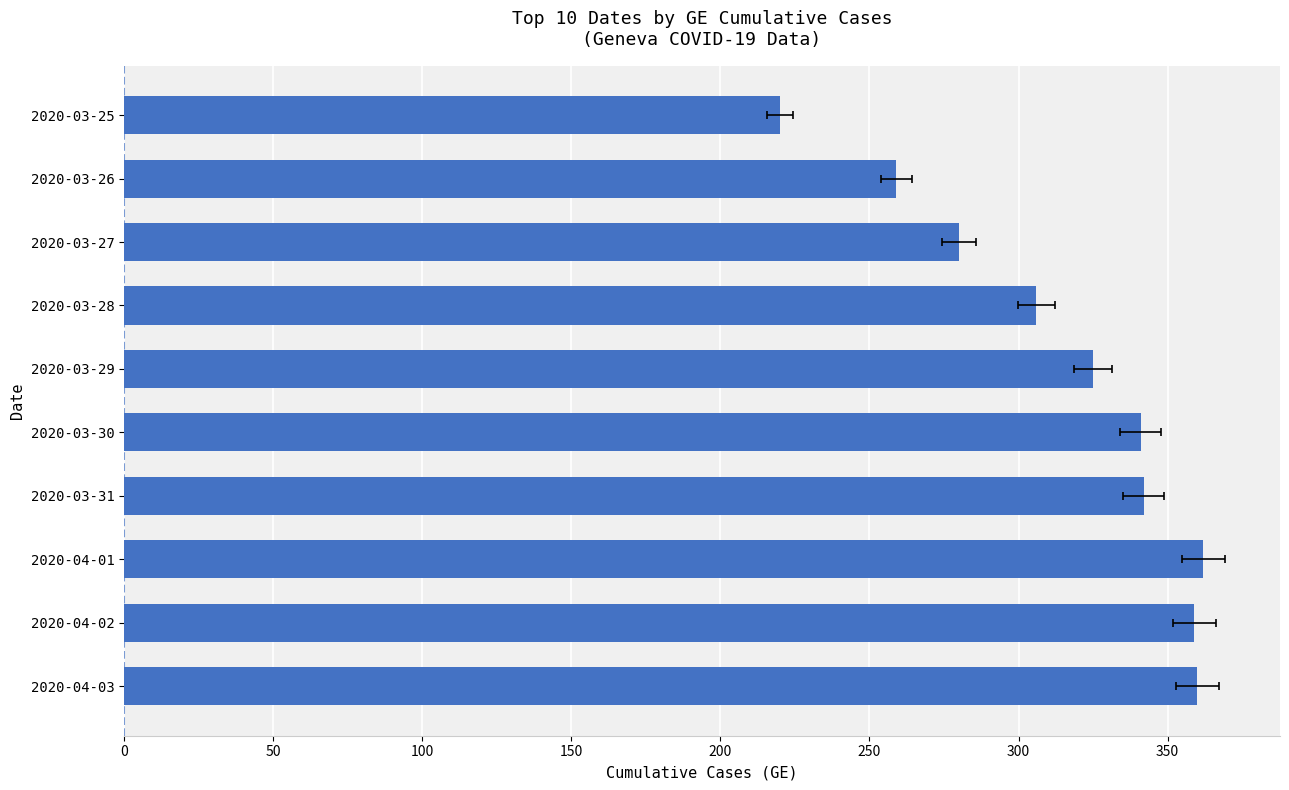

Approximately how many times larger is the value at 2020-03-27 compared to 2020-04-01?

0.8